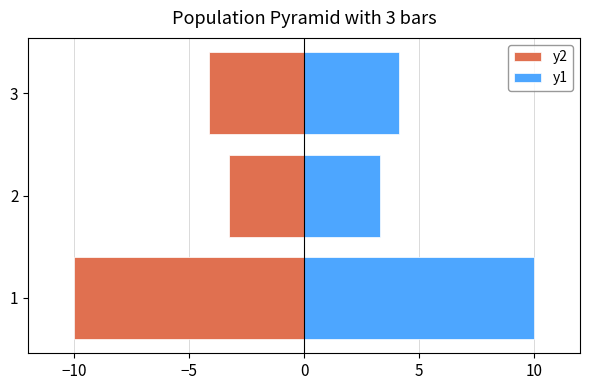

Between 2 and 1, which is larger?

2